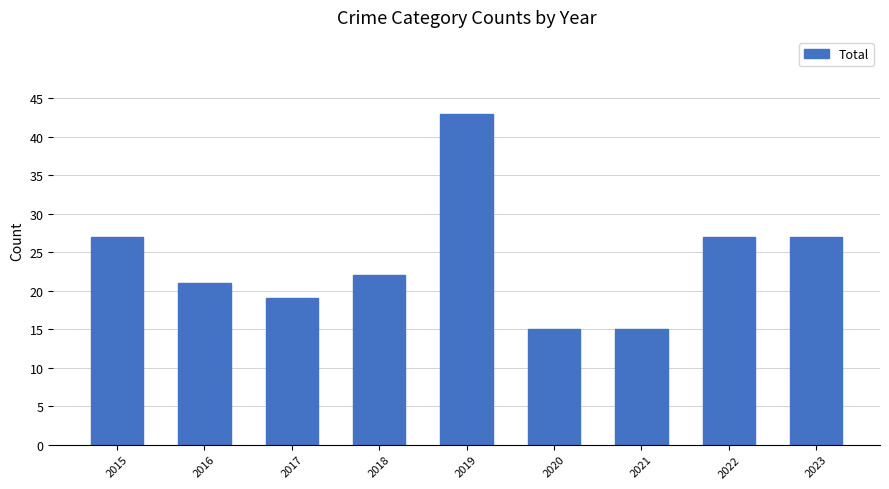

Reading right to left, what are all the values shown in this chart?

2023=27	2022=27	2021=15	2020=15	2019=43	2018=22	2017=19	2016=21	2015=27